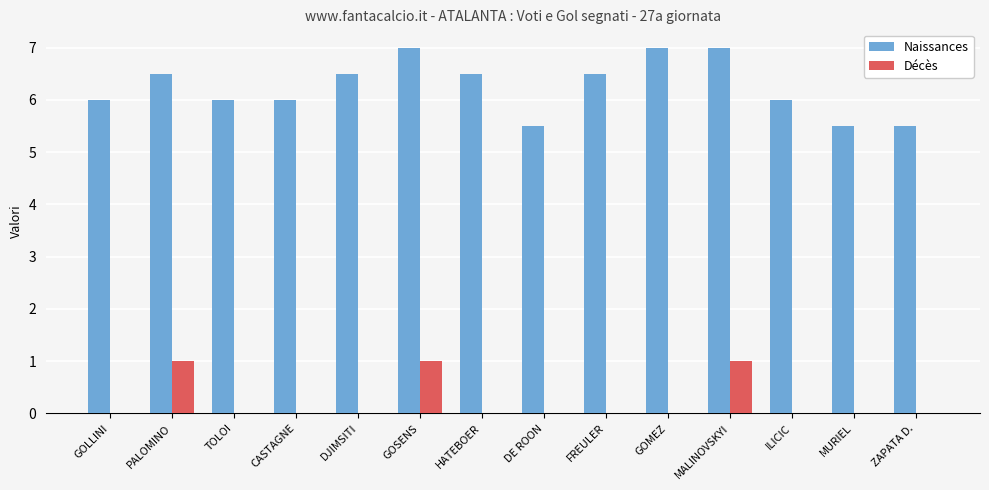

Reading left to right, list all the values displayed in this chart.

Naissances: 6.0	6.5	6.0	6.0	6.5	7.0	6.5	5.5	6.5	7.0	7.0	6.0	5.5	5.5
Décès: 0.0	1.0	0.0	0.0	0.0	1.0	0.0	0.0	0.0	0.0	1.0	0.0	0.0	0.0